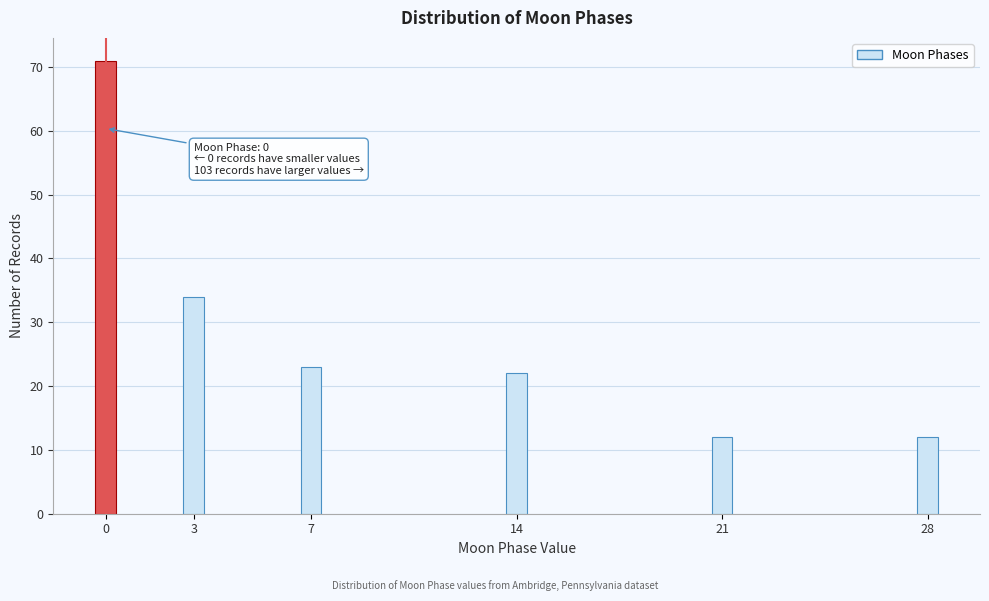

Reading right to left, what are all the values shown in this chart?

12	12	22	23	34	71